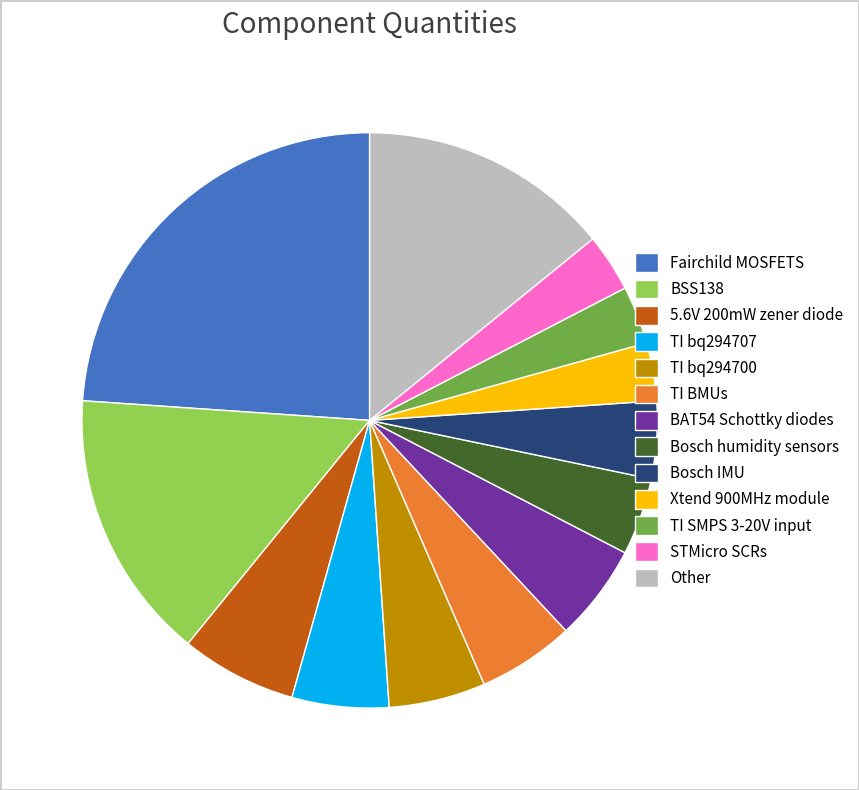

Count the number of slices in the pie.

13